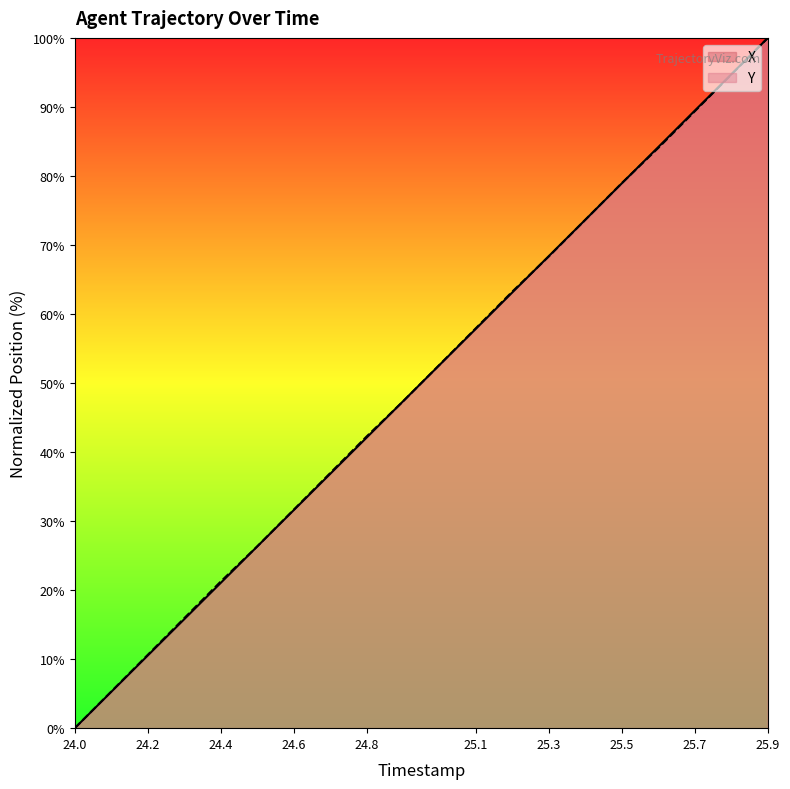

Does the chart have visible grid lines?

No